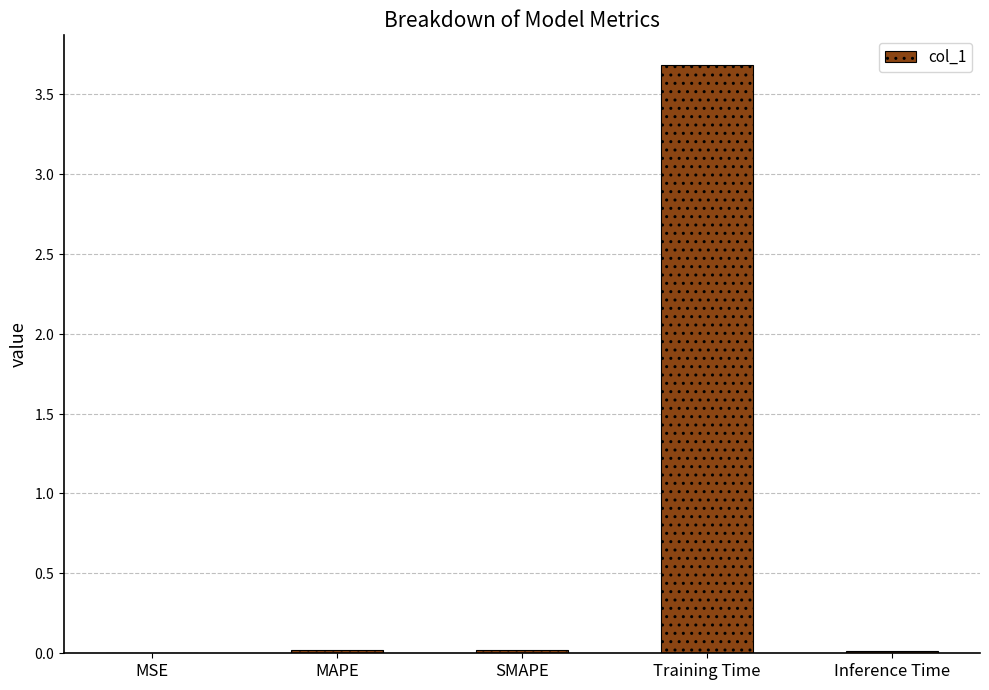

List the labels in order of value, smallest first.

MSE, Inference Time, MAPE, SMAPE, Training Time